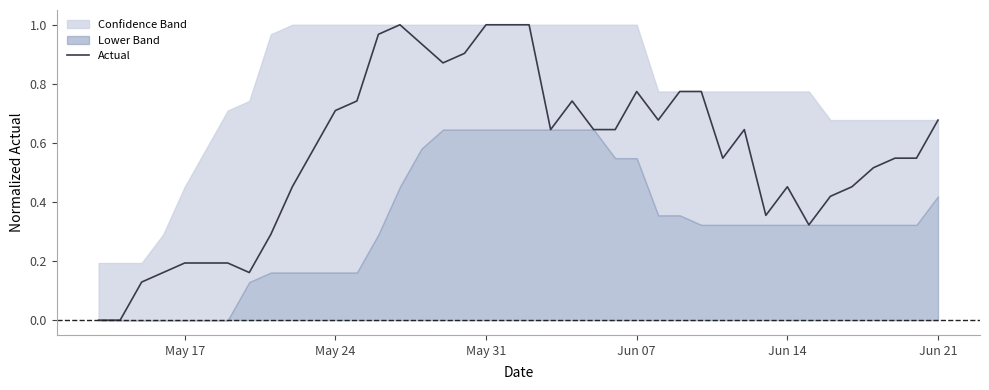

The value of Actual at May 31 is 0.6. True or false?

False